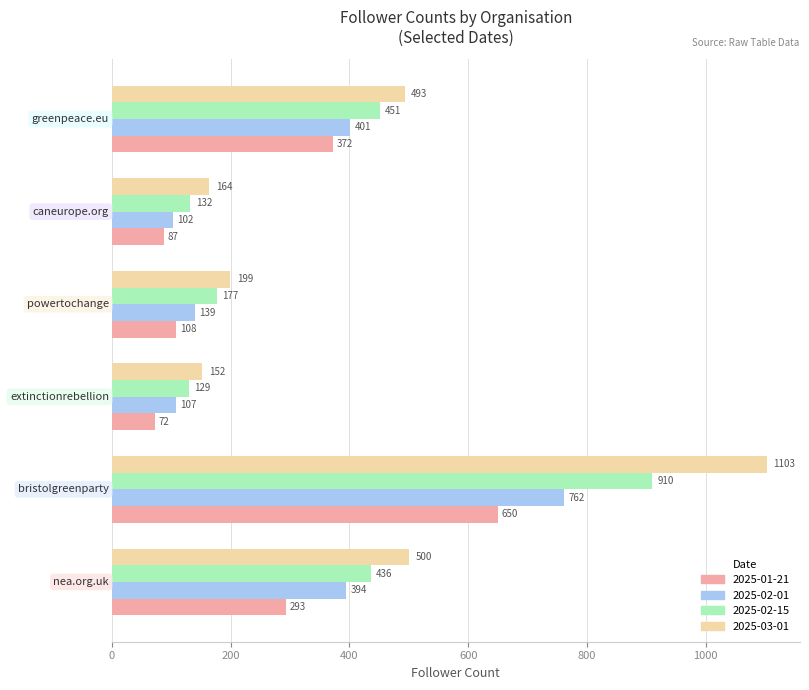

What is the difference between the maximum and second lowest values in the 2025-03-01 series?

939